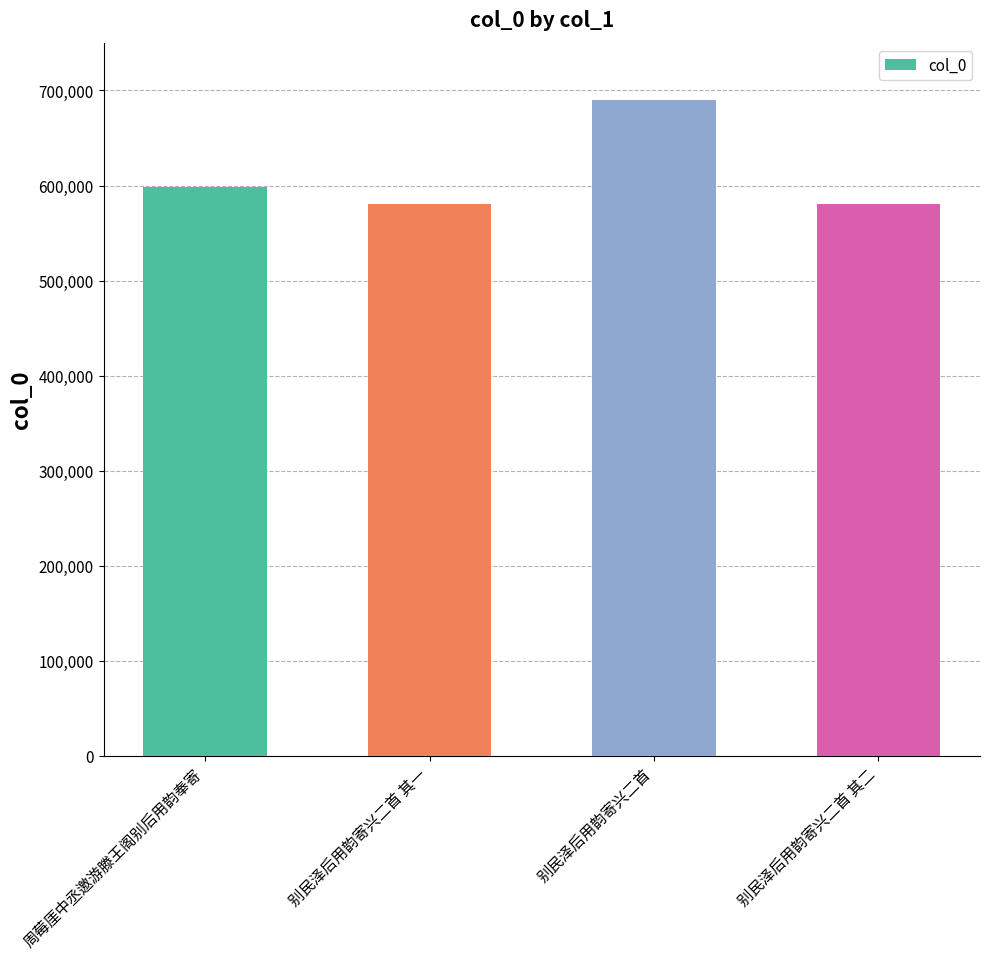

Is it true that the value at 别民泽后用韵寄兴二首 其二 is 580979?

True